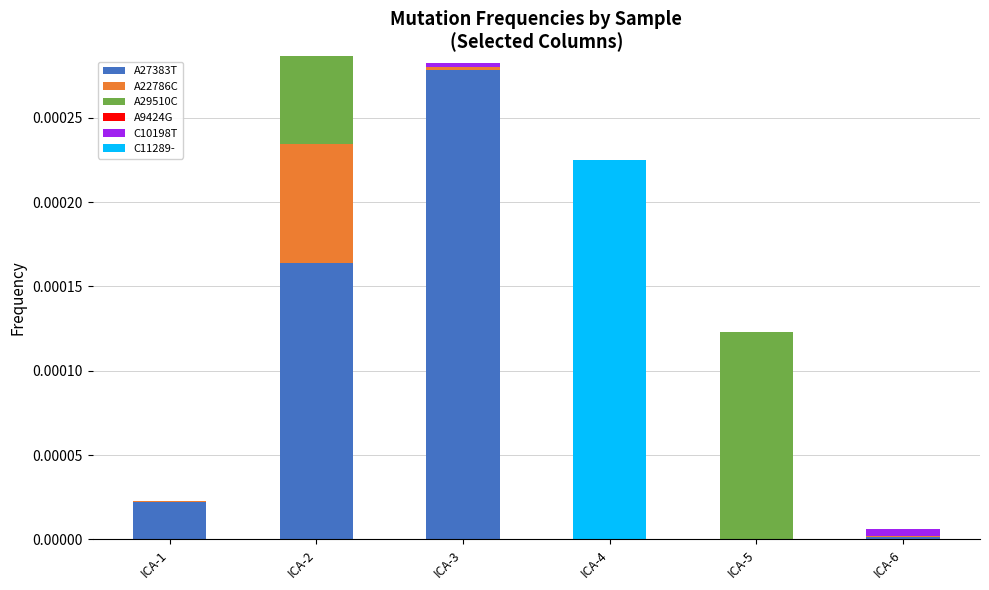

True or false: A27383T has a value of 0.0 at ICA-2.

True